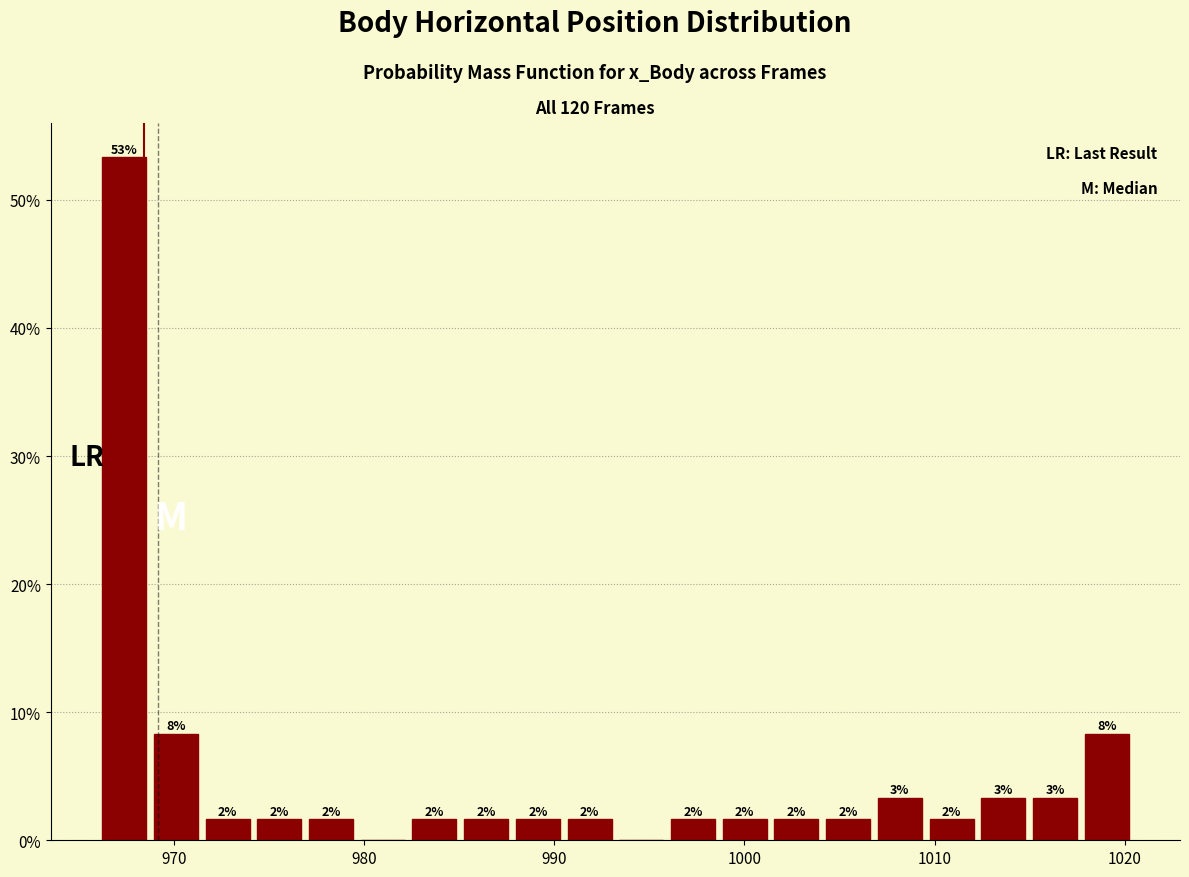

Around what value on the x-axis is the tallest bar? Give the approximate position of its centre, as read against the axis.

967